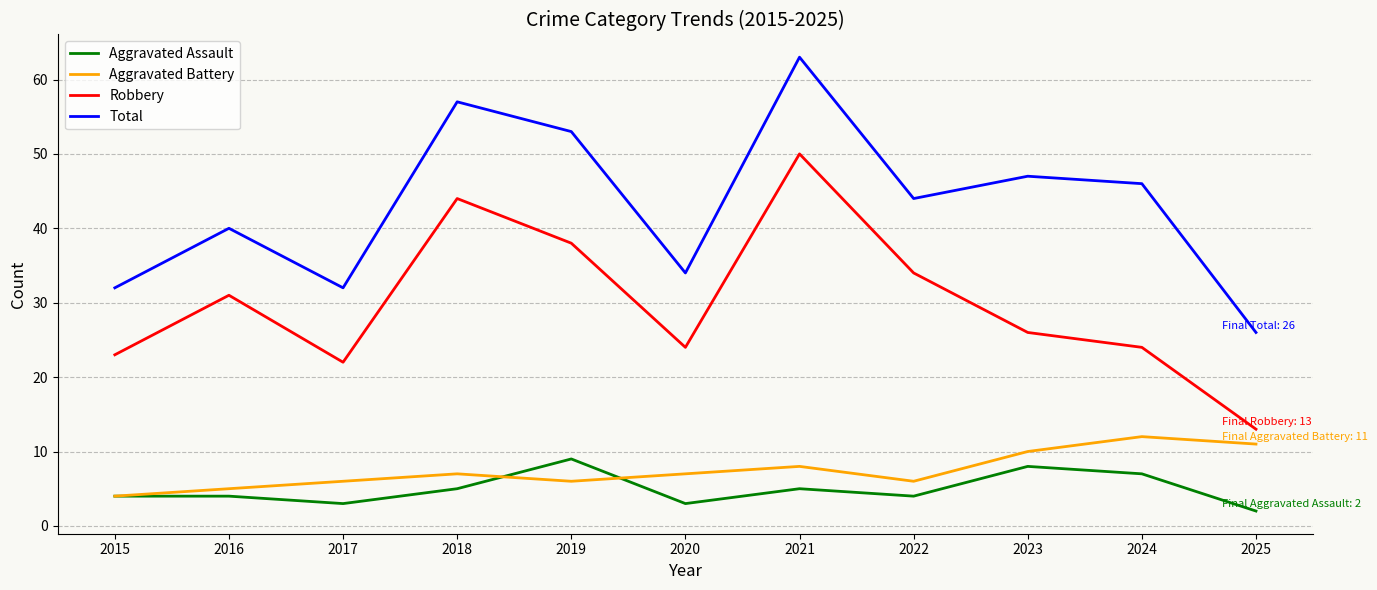

List the series in order of their peak value, lowest first.

Aggravated Assault, Aggravated Battery, Robbery, Total